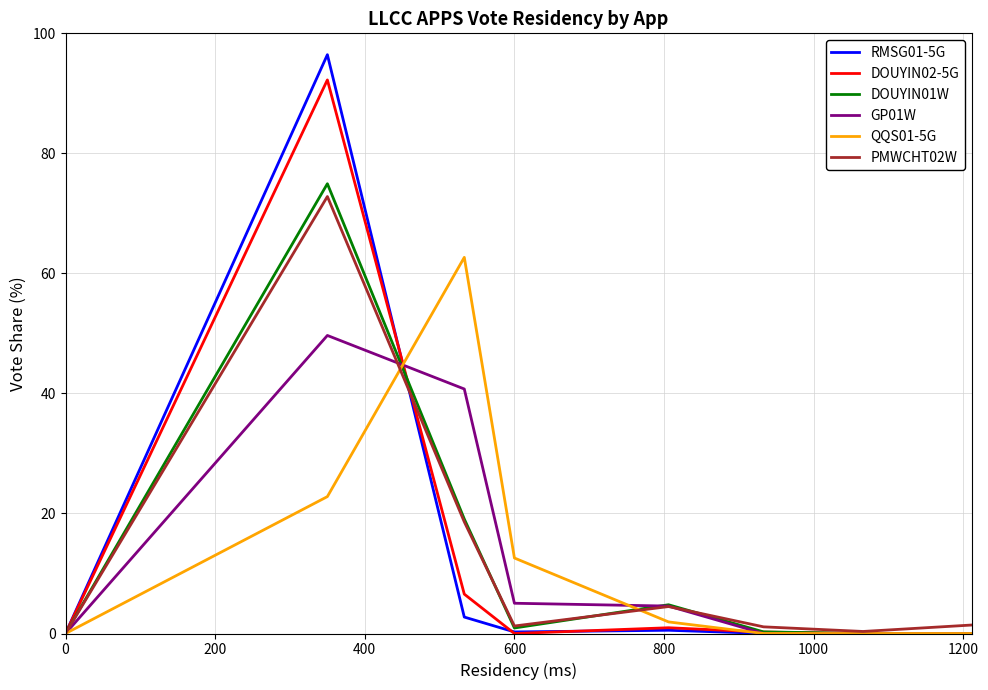

Which series has the largest range (max minus min)?

RMSG01-5G